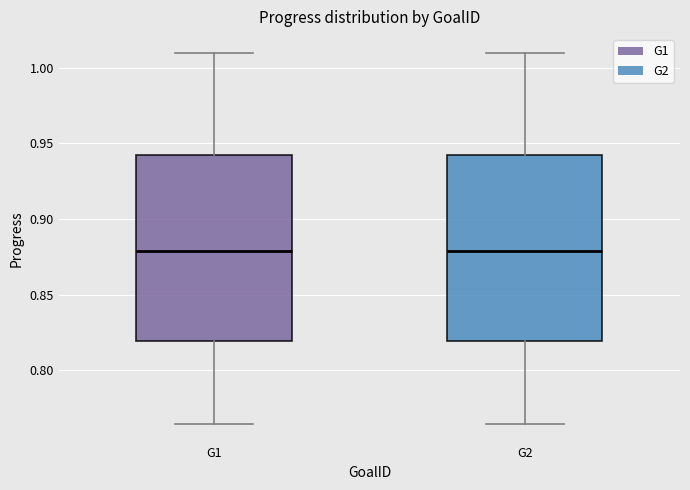

Where does the lower whisker of the box for G1 end on the y-axis? The values are not printed on the chart, so give them approximately, as read against the axis.

0.765